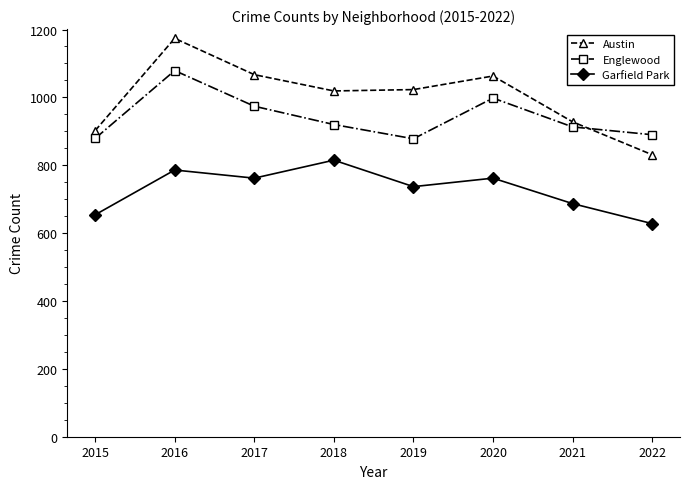

How many values in the Garfield Park series are below 762?

4